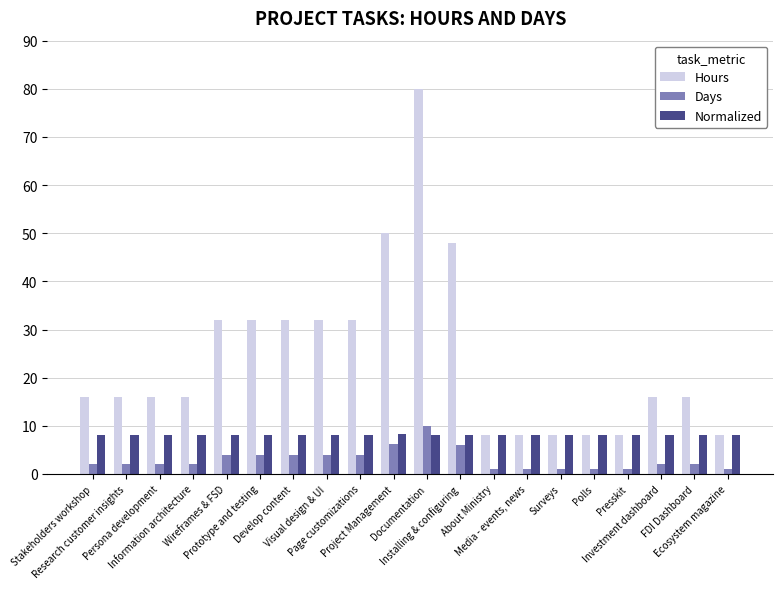

At how many categories does at least one series exceed 47?

3